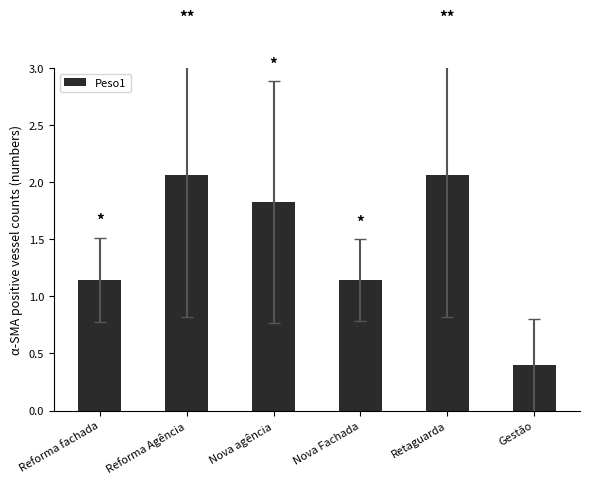

What is the minimum value shown in the chart?

0.4